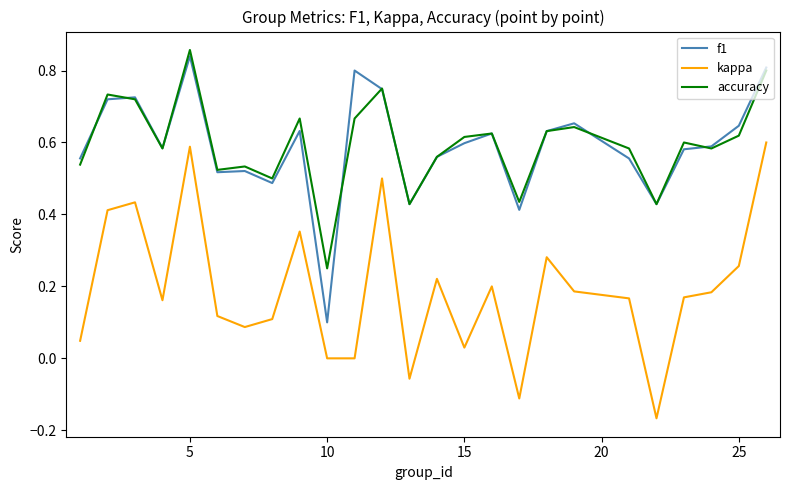

True or false: kappa and f1 intersect in this chart.

False